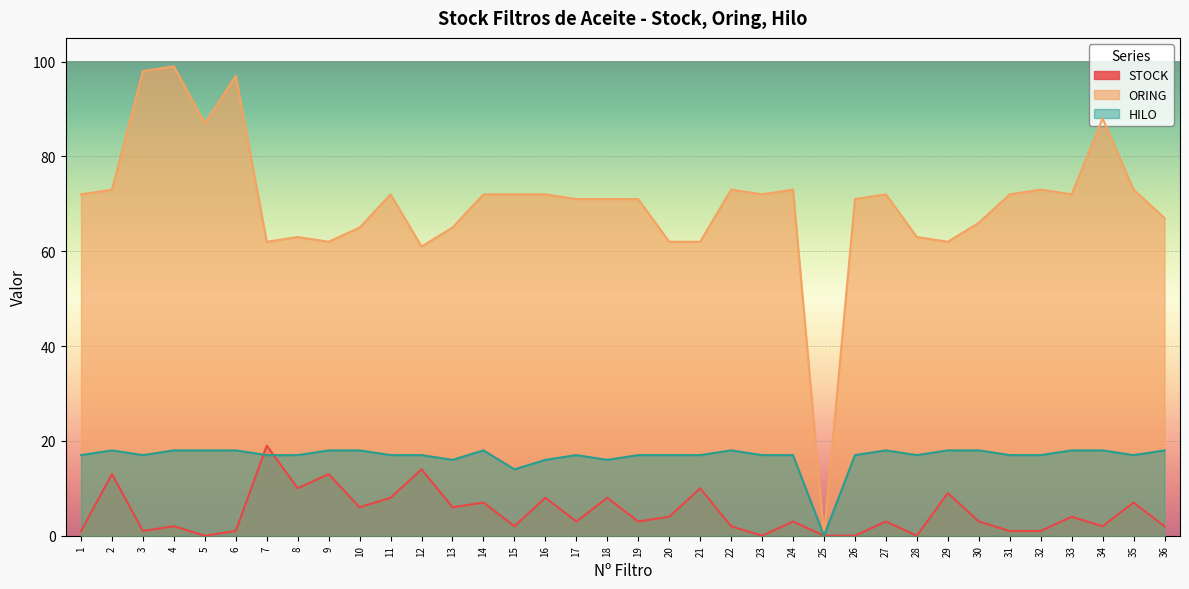

What is the approximate value of ORING at 9, to the nearest 10?

60